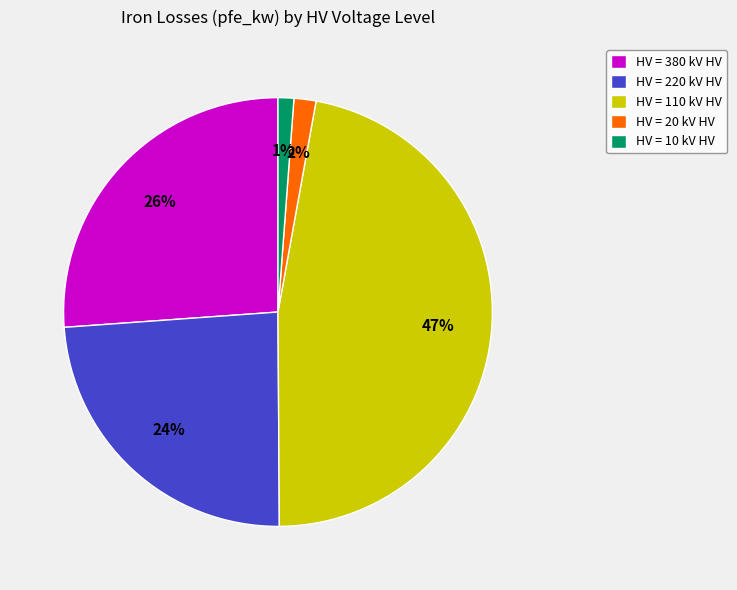

The HV = 10 kV HV slice represents 1% of the pie. True or false?

True